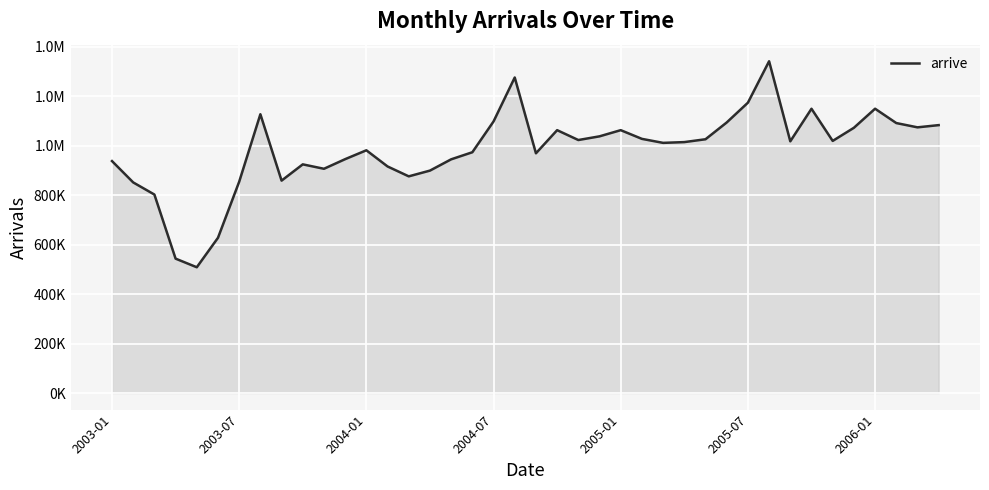

What is the sum of all values?

39326978